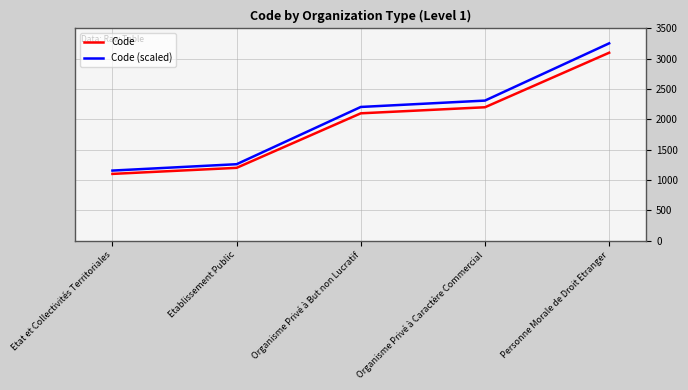

How many lines are shown in the chart?

2